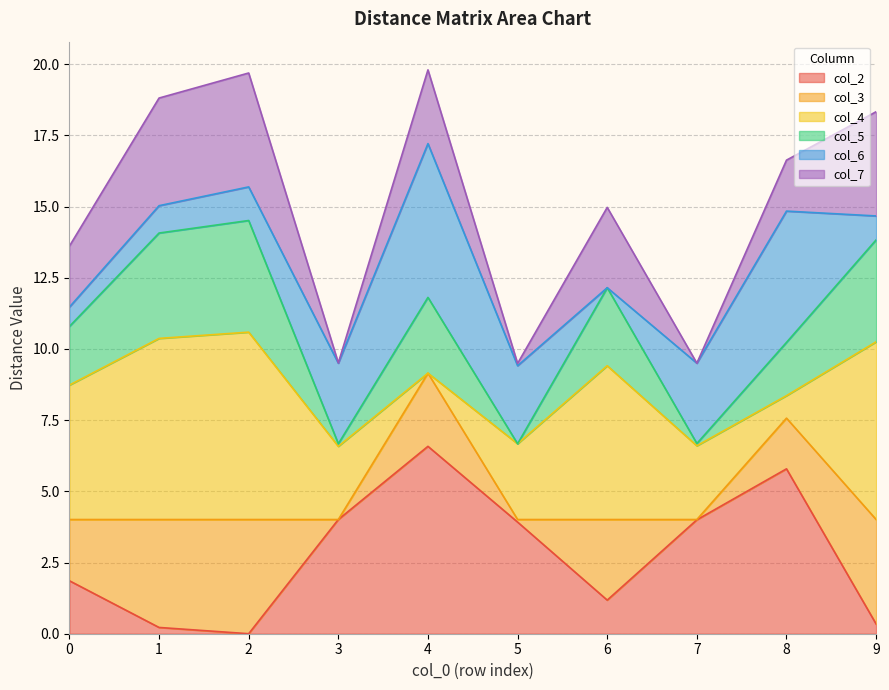

True or false: col_5 and col_3 cross at least once.

False